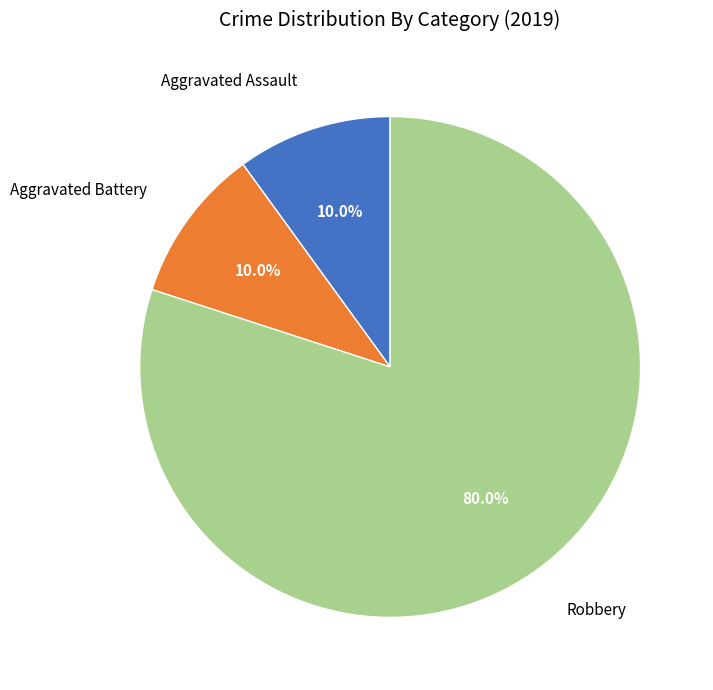

What is the ratio of the value at Robbery to the value at Aggravated Battery?

8.0